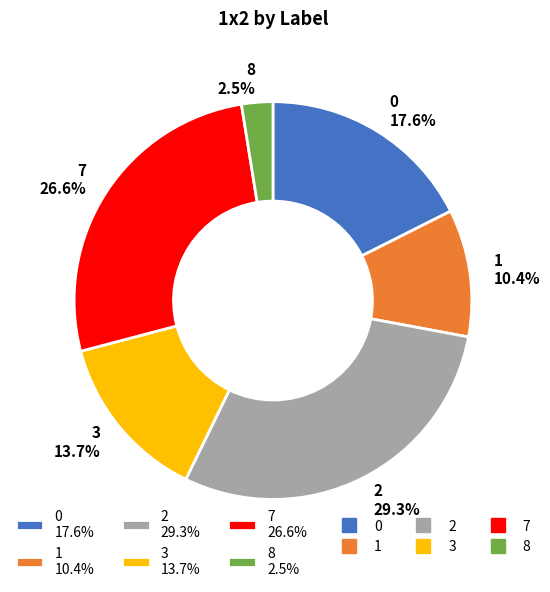

Between 1 10.4% and 7 26.6%, which is larger?

7 26.6%